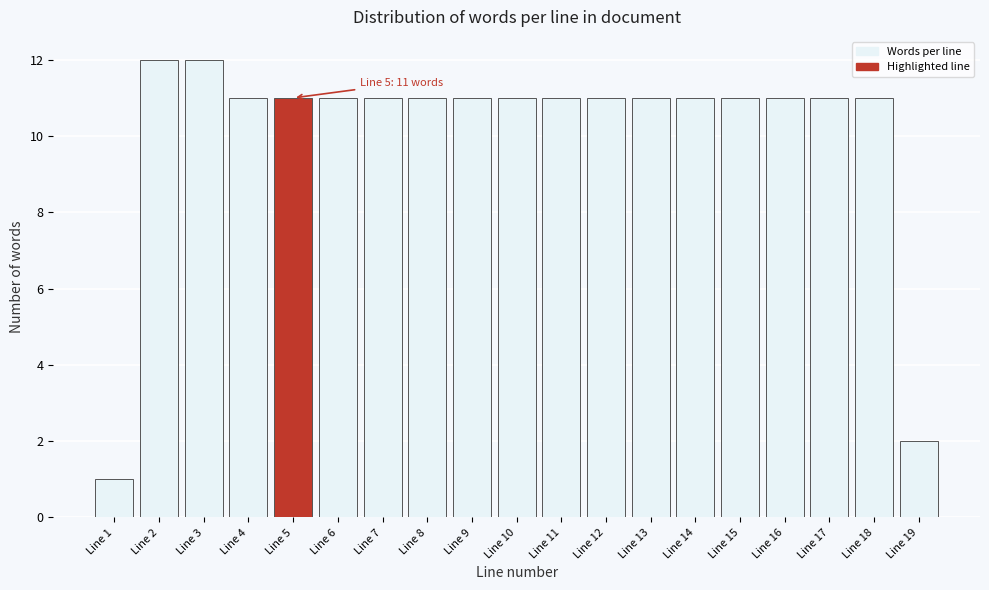

Reading left to right, extract all data points from this chart.

Line 1=1	Line 2=12	Line 3=12	Line 4=11	Line 5=11	Line 6=11	Line 7=11	Line 8=11	Line 9=11	Line 10=11	Line 11=11	Line 12=11	Line 13=11	Line 14=11	Line 15=11	Line 16=11	Line 17=11	Line 18=11	Line 19=2